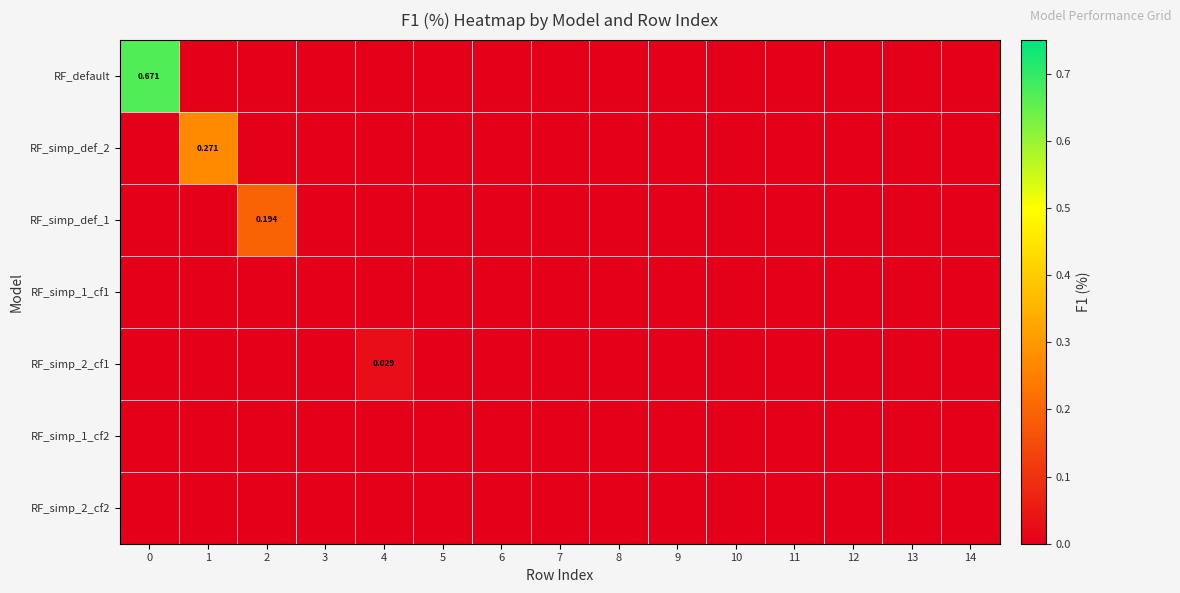

Reading right to left, list all the values displayed in this chart.

row_0: 0.0	0.0	0.0	0.0	0.0	0.0	0.0	0.0	0.0	0.0	0.0	0.0	0.0	0.0	0.7
row_1: 0.0	0.0	0.0	0.0	0.0	0.0	0.0	0.0	0.0	0.0	0.0	0.0	0.0	0.3	0.0
row_2: 0.0	0.0	0.0	0.0	0.0	0.0	0.0	0.0	0.0	0.0	0.0	0.0	0.2	0.0	0.0
row_3: 0.0	0.0	0.0	0.0	0.0	0.0	0.0	0.0	0.0	0.0	0.0	0.0	0.0	0.0	0.0
row_4: 0.0	0.0	0.0	0.0	0.0	0.0	0.0	0.0	0.0	0.0	0.0	0.0	0.0	0.0	0.0
row_5: 0.0	0.0	0.0	0.0	0.0	0.0	0.0	0.0	0.0	0.0	0.0	0.0	0.0	0.0	0.0
row_6: 0.0	0.0	0.0	0.0	0.0	0.0	0.0	0.0	0.0	0.0	0.0	0.0	0.0	0.0	0.0